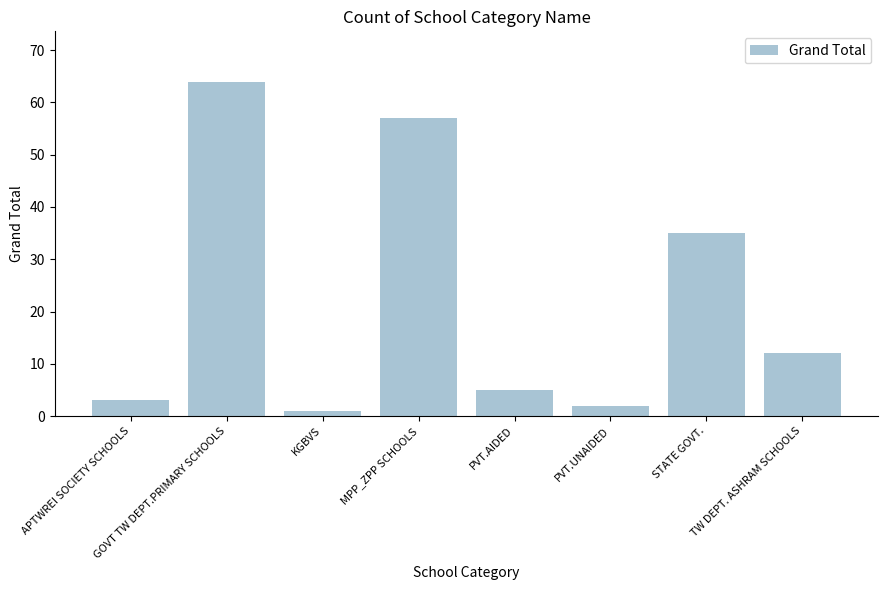

What value does the data have at STATE GOVT., to the nearest 5?

35